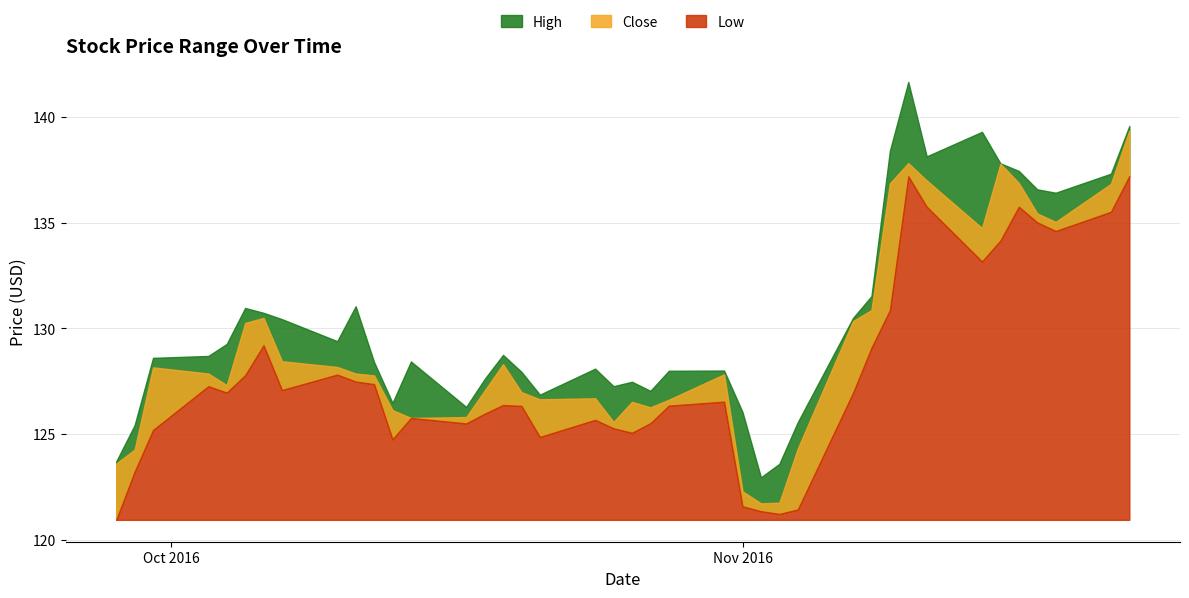

Reading left to right, what are all the values shown in this chart?

High: 123.7	125.4	128.6	128.7	129.3	131.0	130.7	130.4	129.4	131.0	128.4	126.5	128.4	126.3	127.6	128.7	127.9	126.9	128.1	127.3	127.5	127.0	128.0	128.0	126.0	123.0	123.6	125.6	130.5	131.5	138.4	141.7	138.1	139.3	137.8	137.4	136.6	136.4	137.3	139.6
Close: 123.6	124.3	128.2	127.9	127.3	130.2	130.5	128.4	128.2	127.9	127.8	126.1	125.8	125.8	127.0	128.3	127.0	126.6	126.7	125.6	126.5	126.3	126.6	127.8	122.3	121.7	121.8	124.3	130.3	130.9	136.8	137.8	137.0	134.7	137.8	136.9	135.4	135.0	136.8	139.3
Low: 120.9	123.2	125.2	127.3	127.0	127.8	129.2	127.1	127.8	127.5	127.4	124.8	125.8	125.5	126.0	126.4	126.3	124.9	125.7	125.3	125.1	125.5	126.3	126.5	121.6	121.3	121.2	121.4	127.0	129.1	130.9	137.2	135.8	133.2	134.2	135.8	135.0	134.6	135.5	137.2